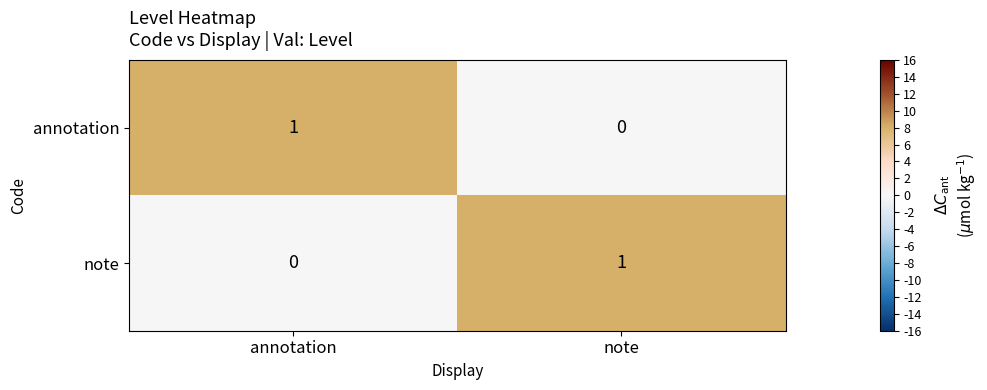

At which label does annotation reach its minimum?

note